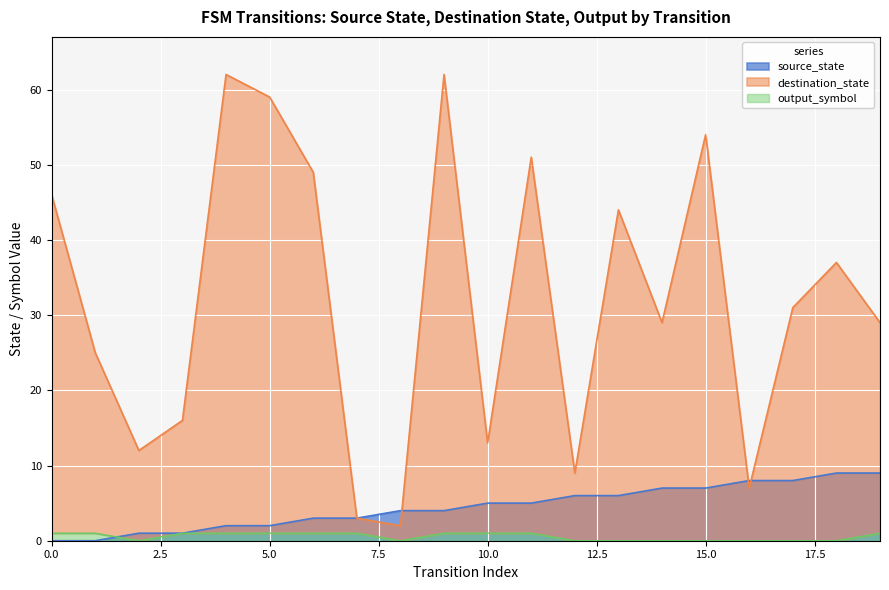

What is the total value across all series at 8?

6